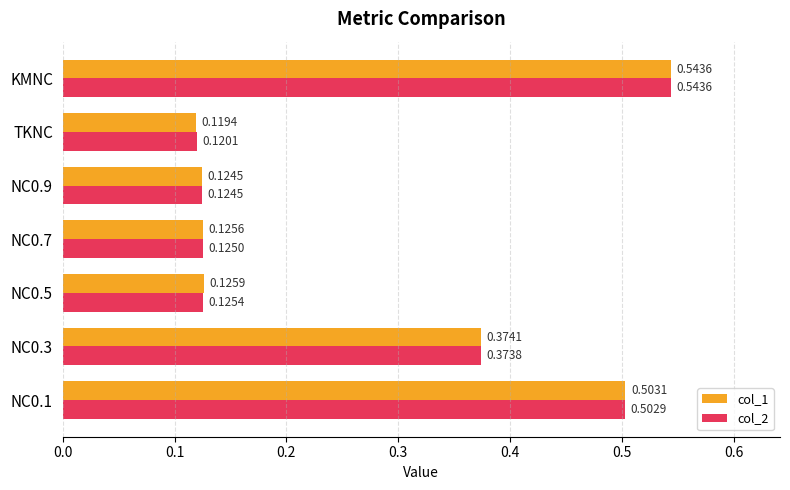

Rank the categories by col_2 value from lowest to highest.

TKNC, NC0.9, NC0.7, NC0.5, NC0.3, NC0.1, KMNC